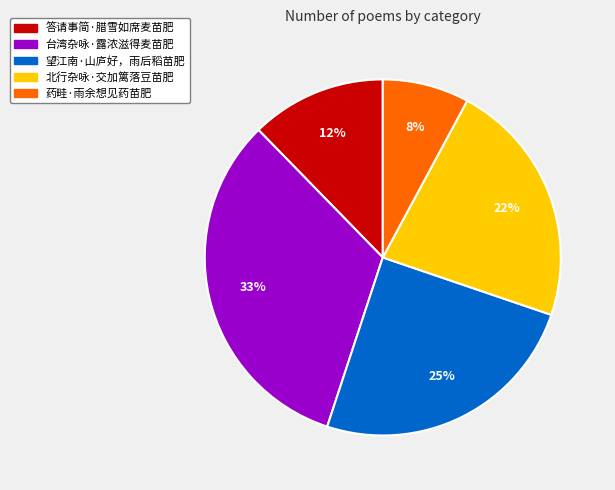

Which slice is the smallest?

药畦·雨余想见药苗肥